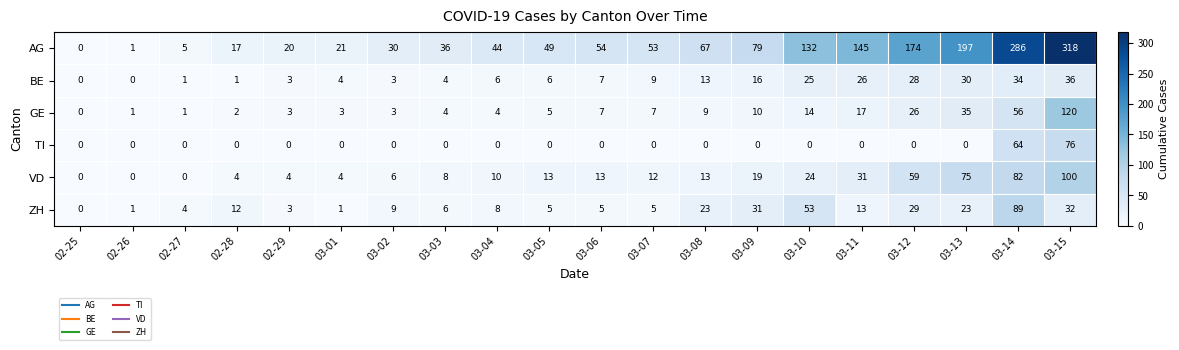

What is the approximate value of AG at 03-01?

21